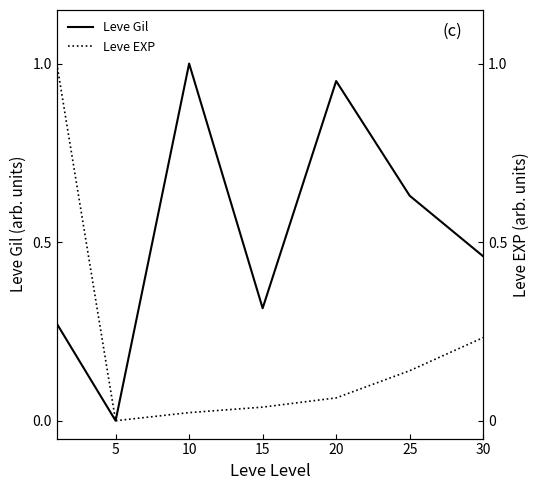

Which label corresponds to the largest value in the chart?

10